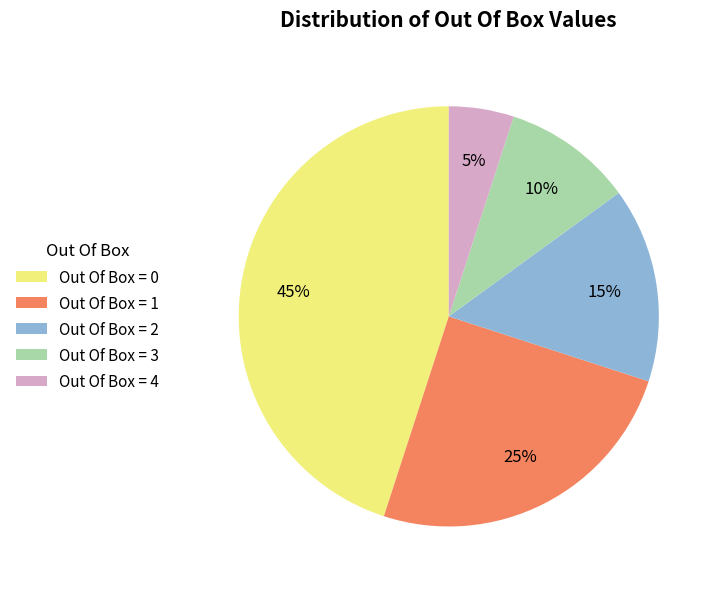

How many segments does this pie chart have?

5